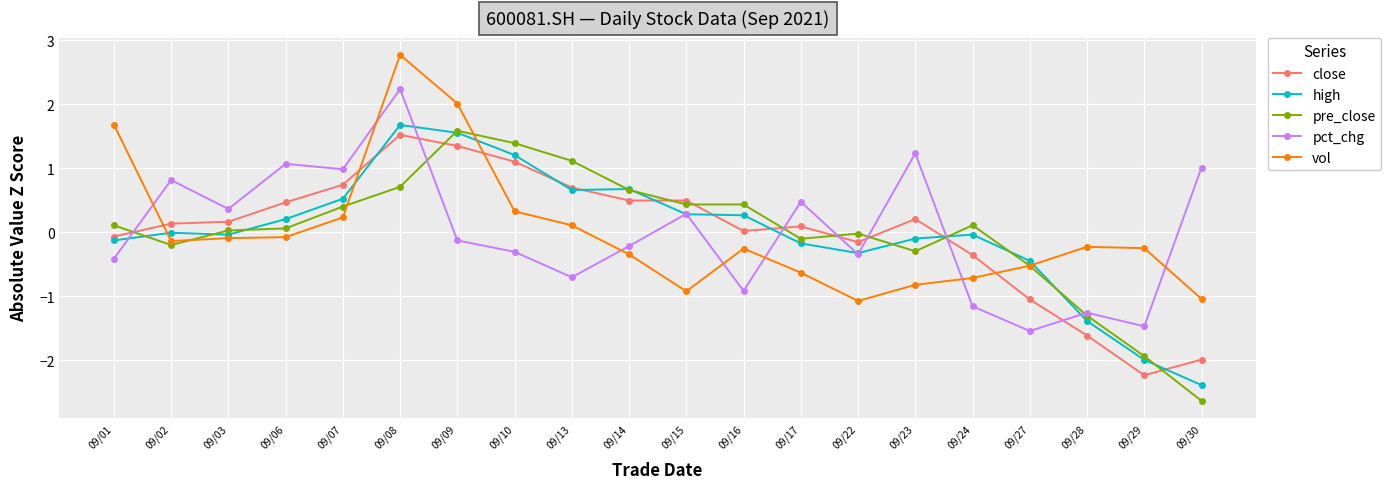

What is the value of the close point at the 9th from the left?

0.7